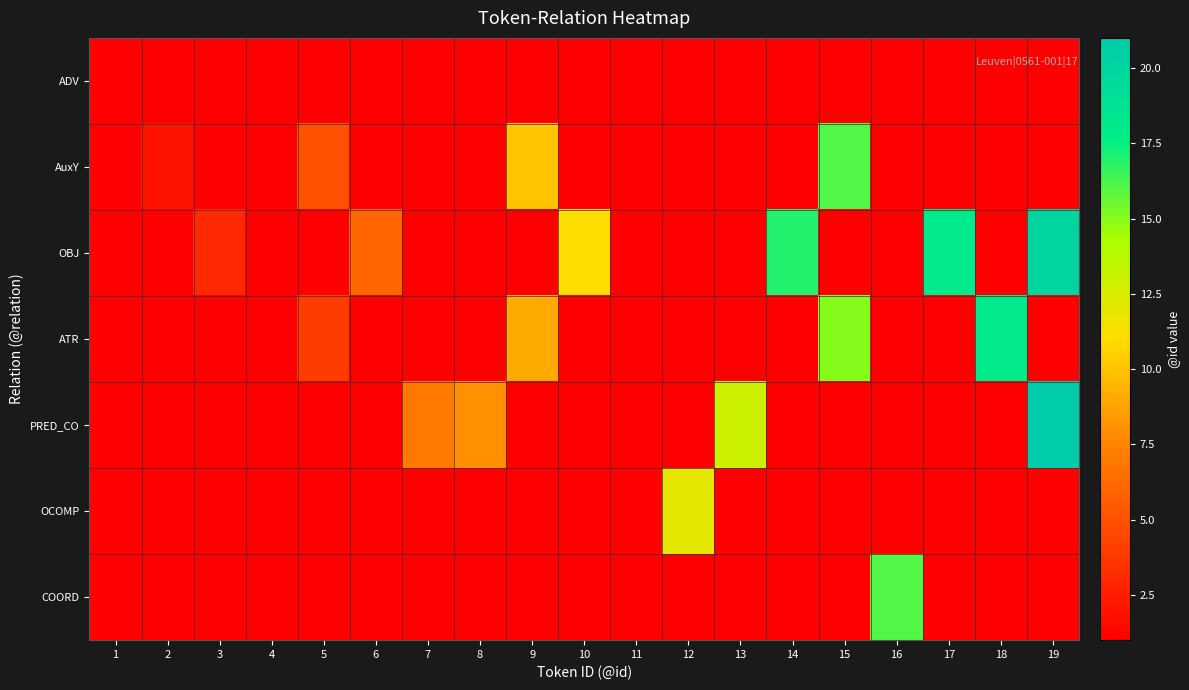

Reading left to right, transcribe all the data shown in this chart.

ADV: 1=1	2=0	3=0	4=0	5=0	6=0	7=0	8=0	9=0	10=0	11=0	12=0	13=0	14=0	15=0	16=0	17=0	18=0	19=0
AuxY: 1=0	2=2	3=0	4=0	5=5	6=0	7=0	8=0	9=10	10=0	11=0	12=0	13=0	14=0	15=16	16=0	17=0	18=0	19=0
OBJ: 1=0	2=0	3=3	4=0	5=0	6=6	7=0	8=0	9=0	10=11	11=0	12=0	13=0	14=17	15=0	16=0	17=18	18=0	19=20
ATR: 1=0	2=0	3=0	4=0	5=4	6=0	7=0	8=0	9=9	10=0	11=0	12=0	13=0	14=0	15=15	16=0	17=0	18=18	19=0
PRED_CO: 1=0	2=0	3=0	4=0	5=0	6=0	7=7	8=8	9=0	10=0	11=0	12=0	13=13	14=0	15=0	16=0	17=0	18=0	19=21
OCOMP: 1=0	2=0	3=0	4=0	5=0	6=0	7=0	8=0	9=0	10=0	11=0	12=12	13=0	14=0	15=0	16=0	17=0	18=0	19=0
COORD: 1=0	2=0	3=0	4=0	5=0	6=0	7=0	8=0	9=0	10=0	11=0	12=0	13=0	14=0	15=0	16=16	17=0	18=0	19=0